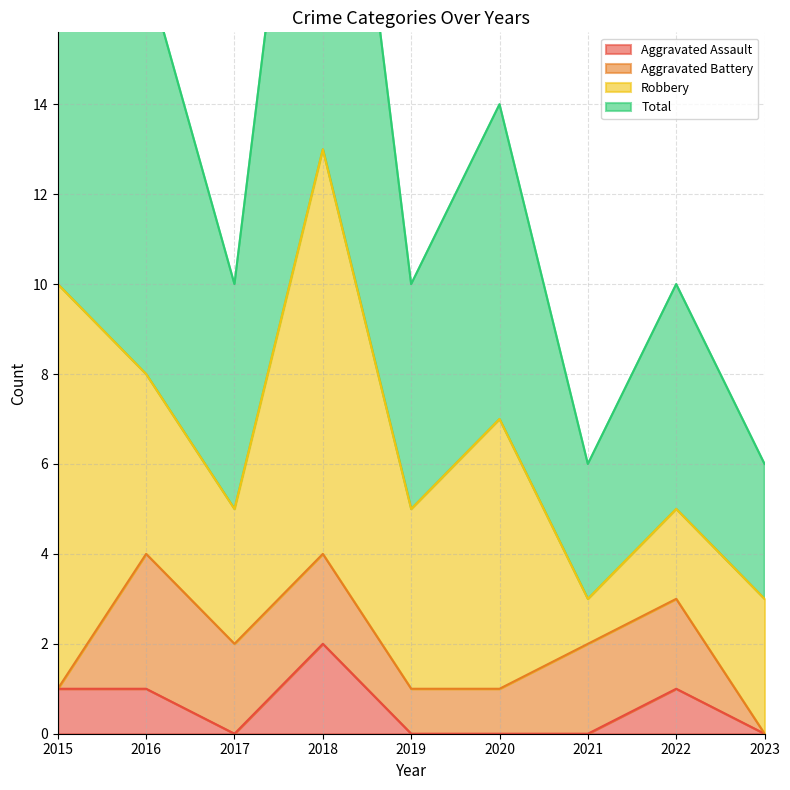

How many categories are shown in the chart?

9